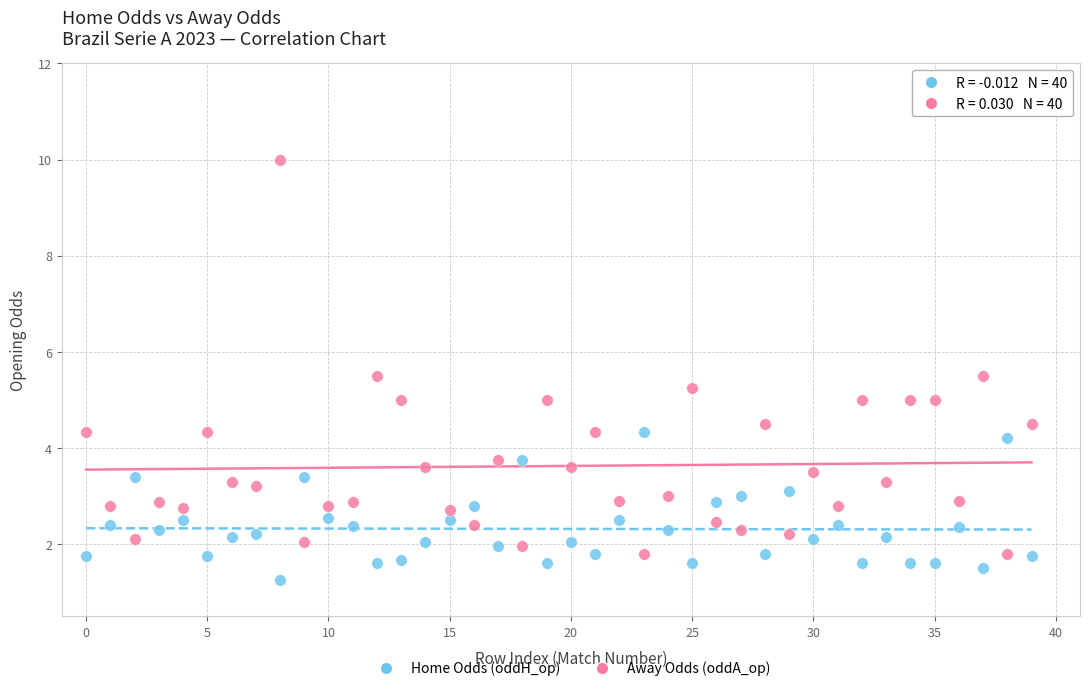

Which series reaches the maximum Y coordinate?

Away Odds (oddA_op)